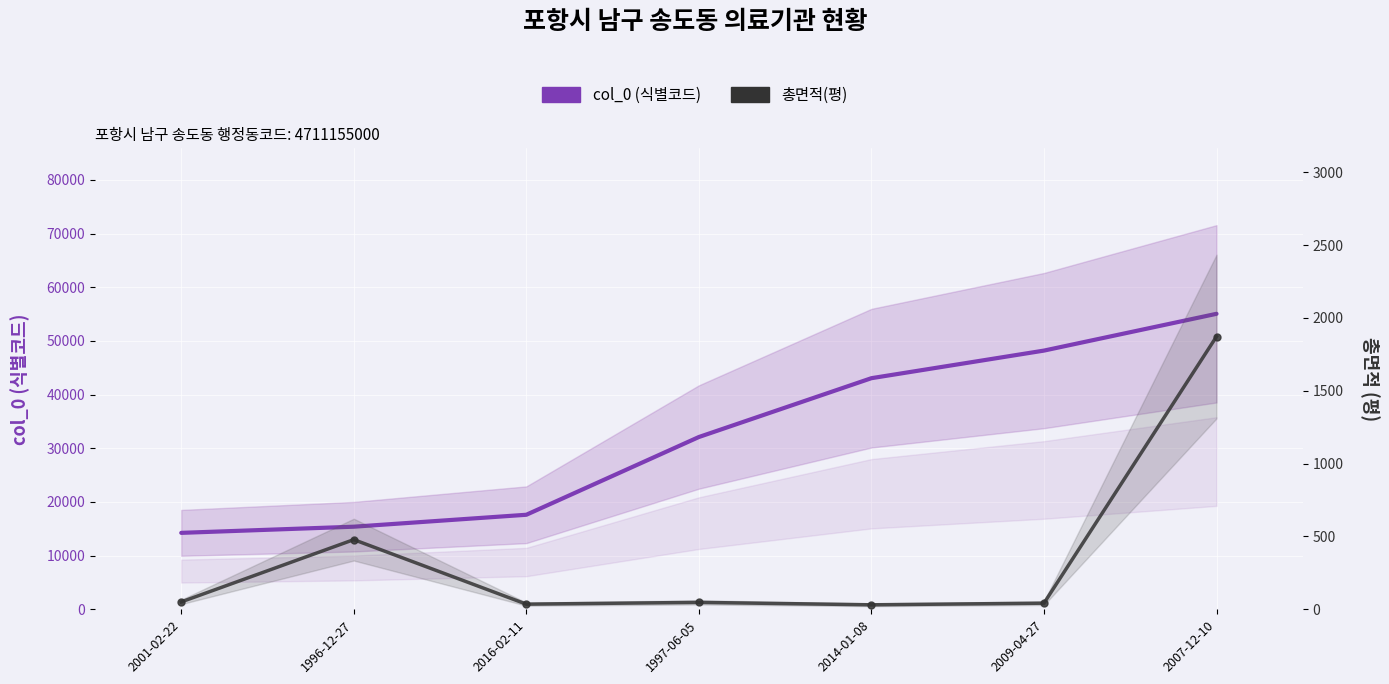

At 1996-12-27, list the series in order from smallest to largest.

총면적(평), col_0 (식별코드)